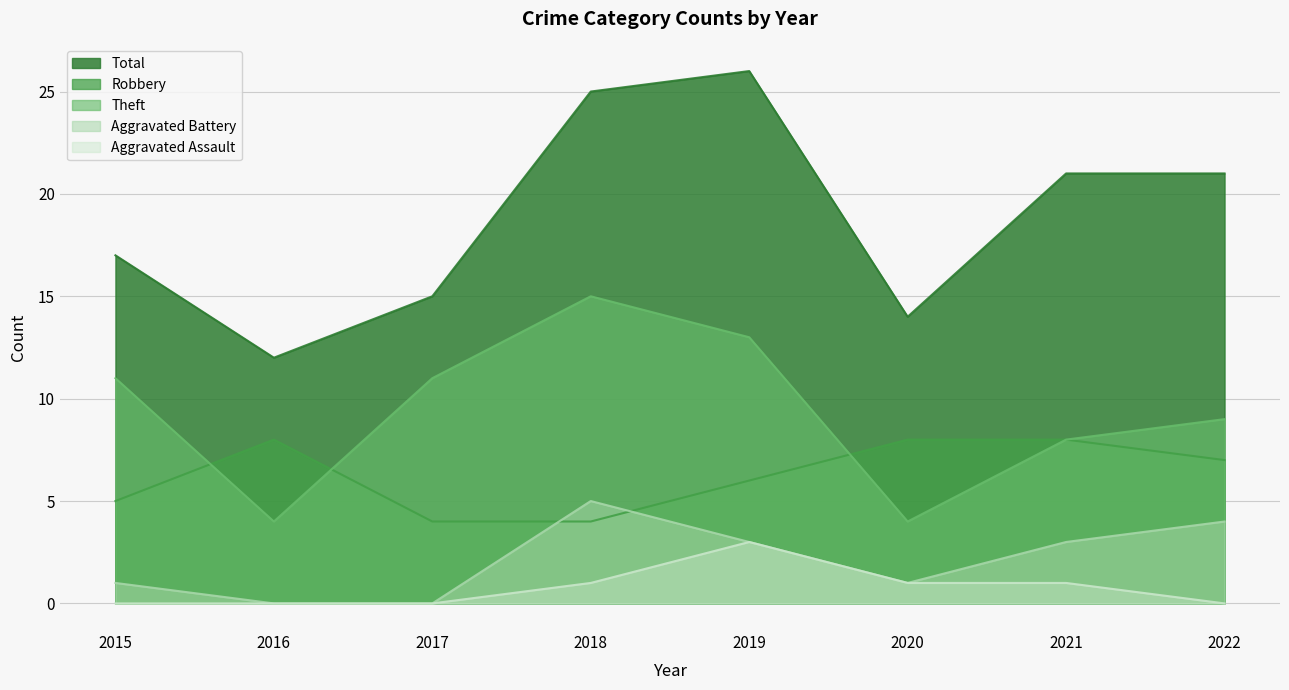

The value of Aggravated Assault at 2019 is 5. True or false?

False